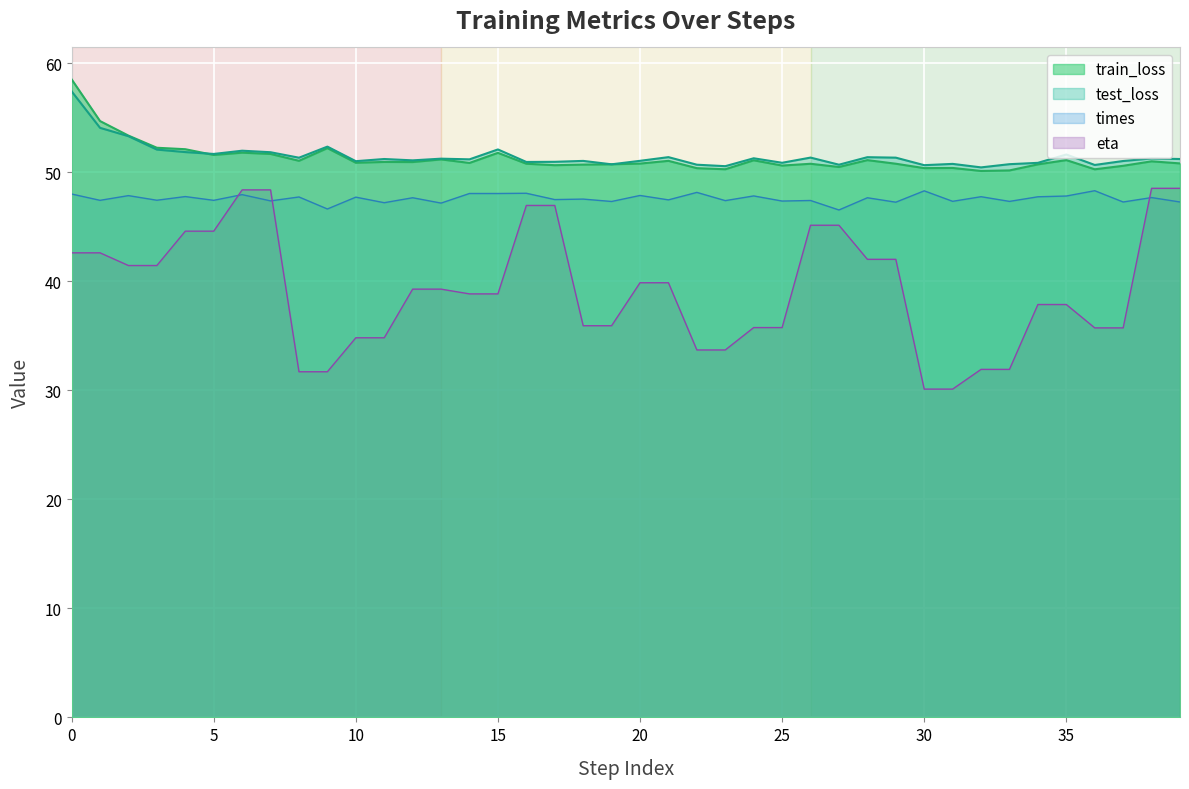

What is the difference between the maximum and minimum values in the train_loss series?

8.4